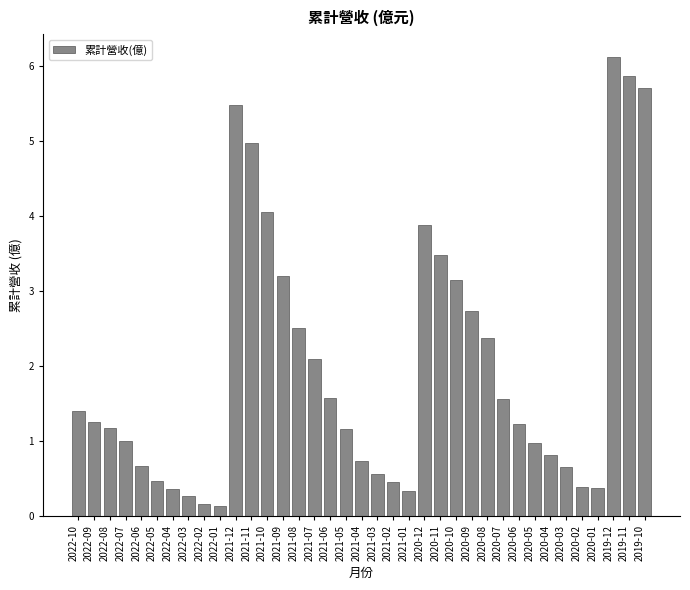

Approximately how many times larger is the value at 2020-09 compared to 2021-06?

1.7